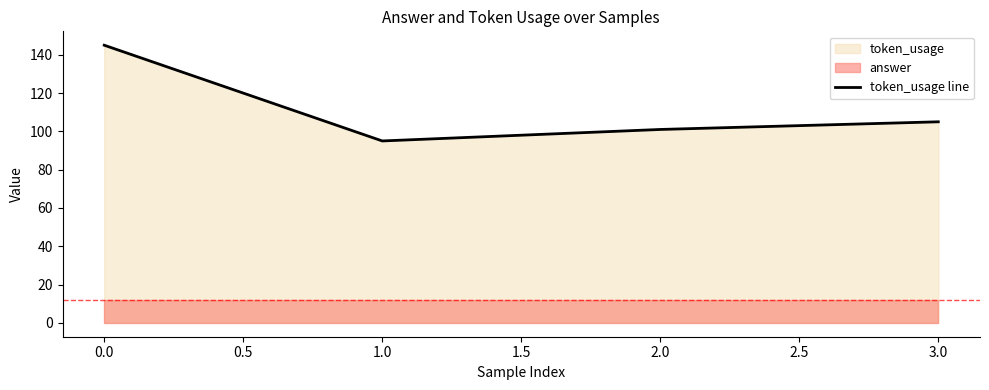

At which category does token_usage line reach its first local valley?

1.0